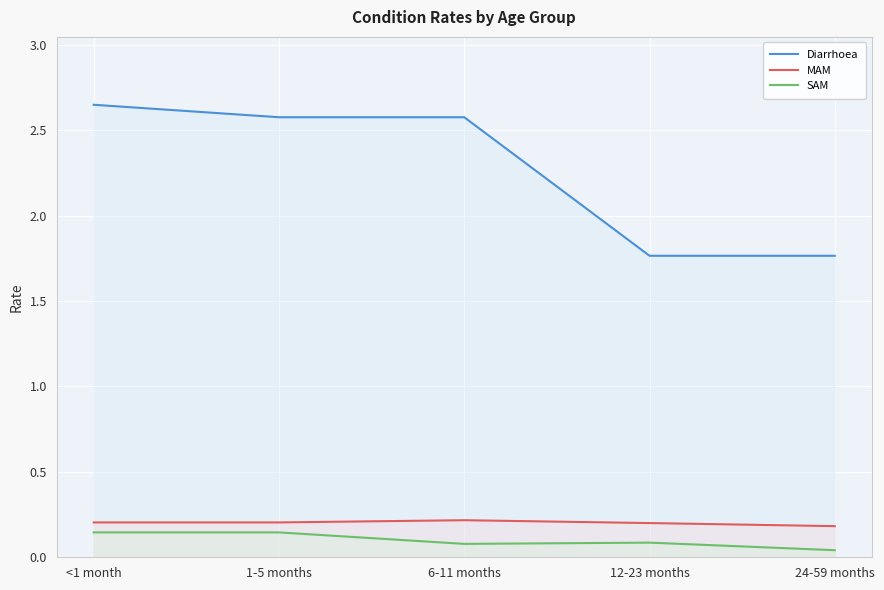

Is the value of SAM at 1-5 months greater than the value of Diarrhoea at 6-11 months?

No